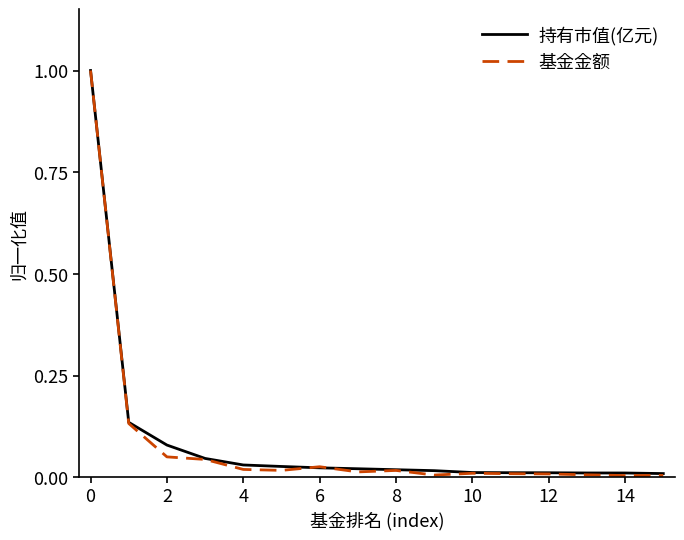

What is the maximum value for 持有市值(亿元)?

1.0